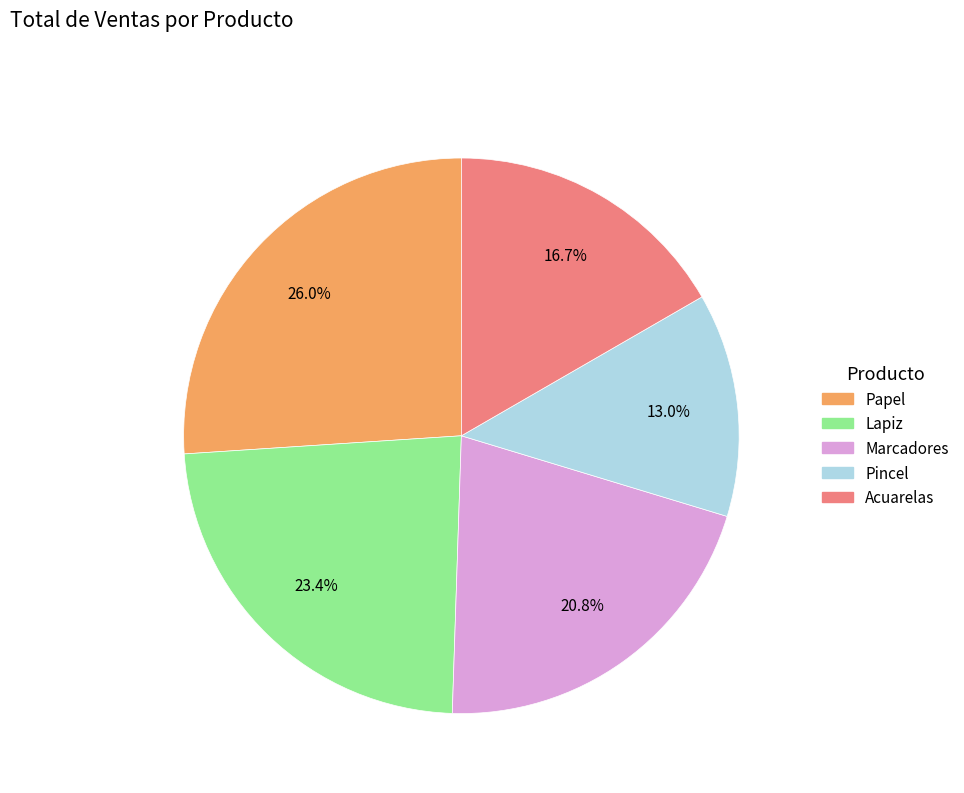

How many slices are in this pie chart?

5